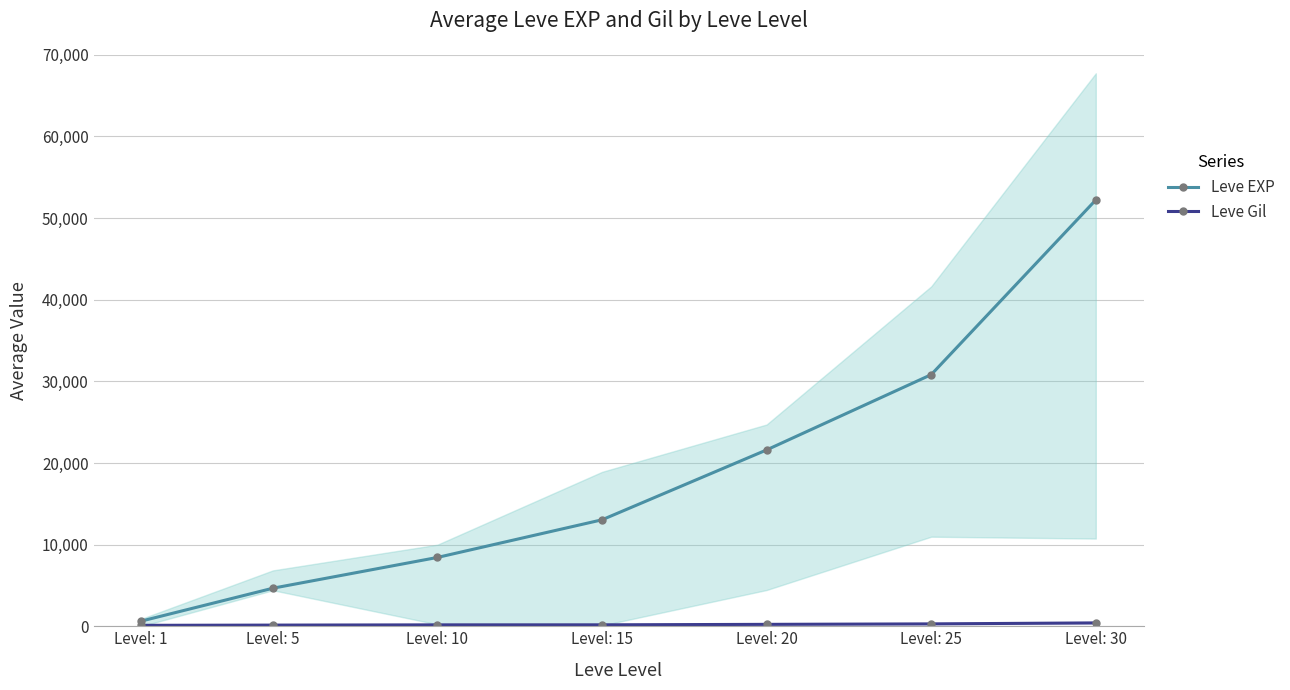

What is the total value across all series at Level: 25?

31110